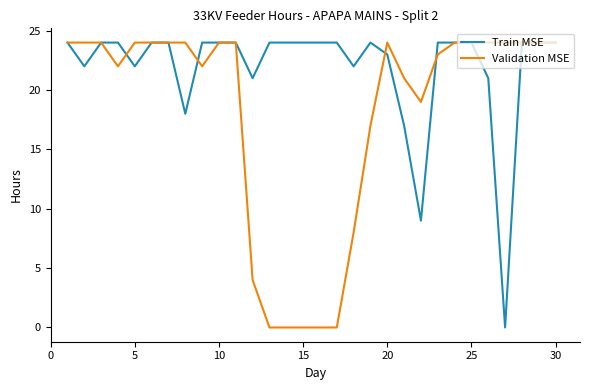

Rank the series by their average value, from highest to lowest.

Train MSE, Validation MSE